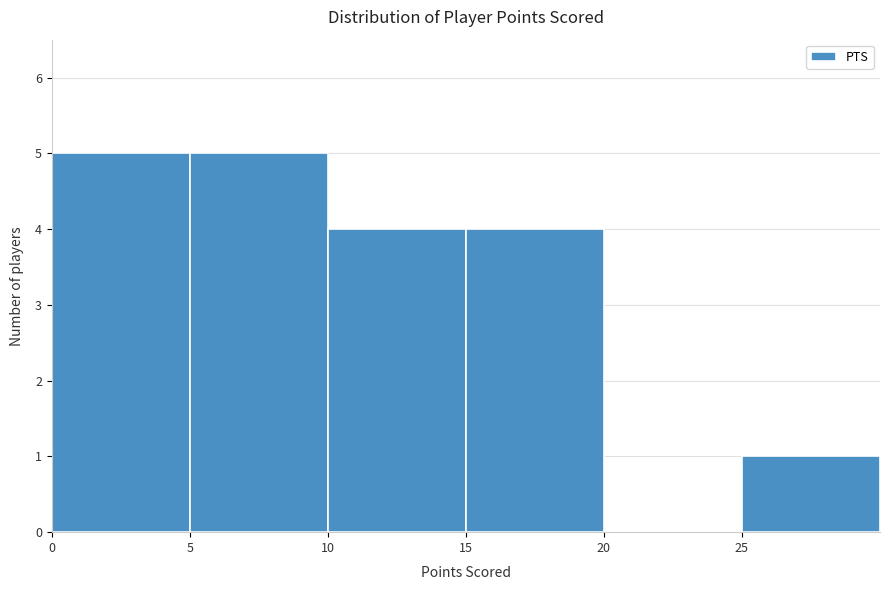

Reading left to right, transcribe this chart: for each bar, give the range it covers on the x-axis and its height. The values are not printed on the chart, so give them approximately, as read against the axis.

0 to 5: 5
5 to 10: 5
10 to 15: 4
15 to 20: 4
20 to 25: 0
25 to 30: 1